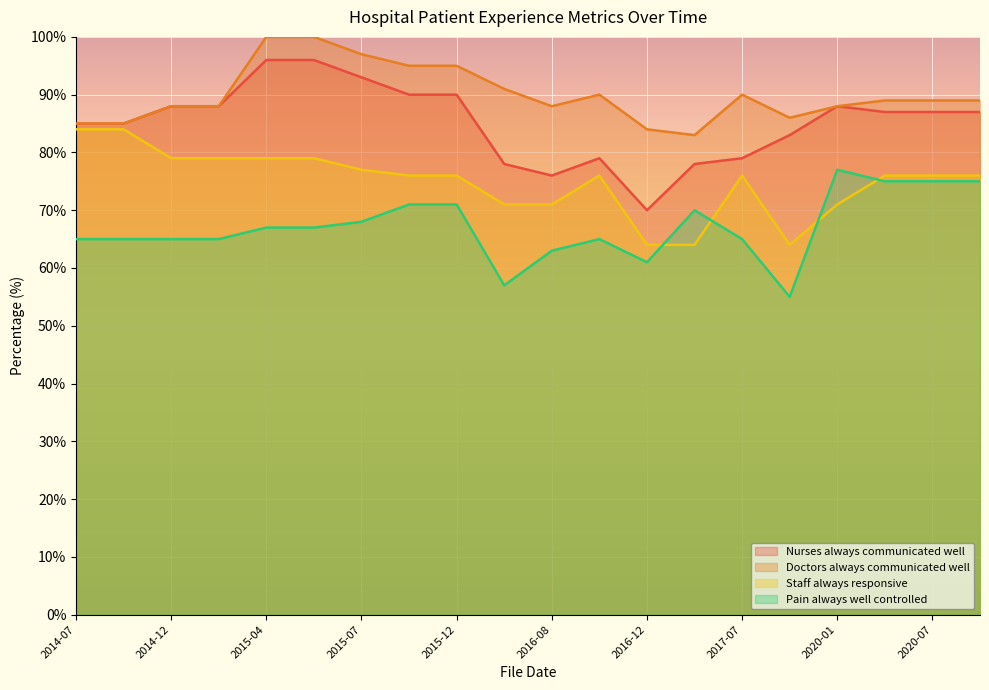

At 2014-10, list the series in order from largest to smallest.

Nurses always communicated well, Doctors always communicated well, Staff always responsive, Pain always well controlled